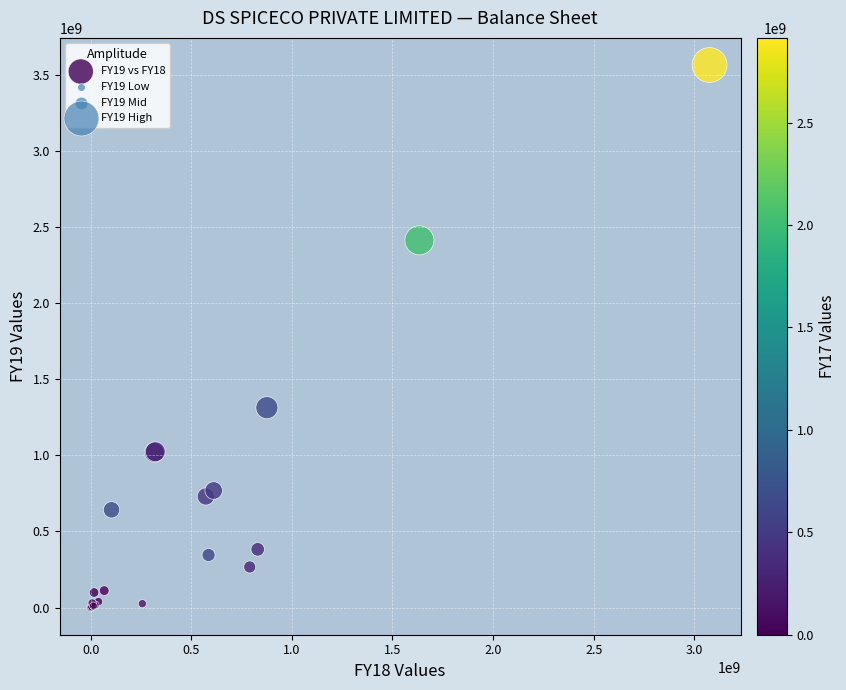

What Y value in the scatter plot is closest to 1782340383?

1313435913